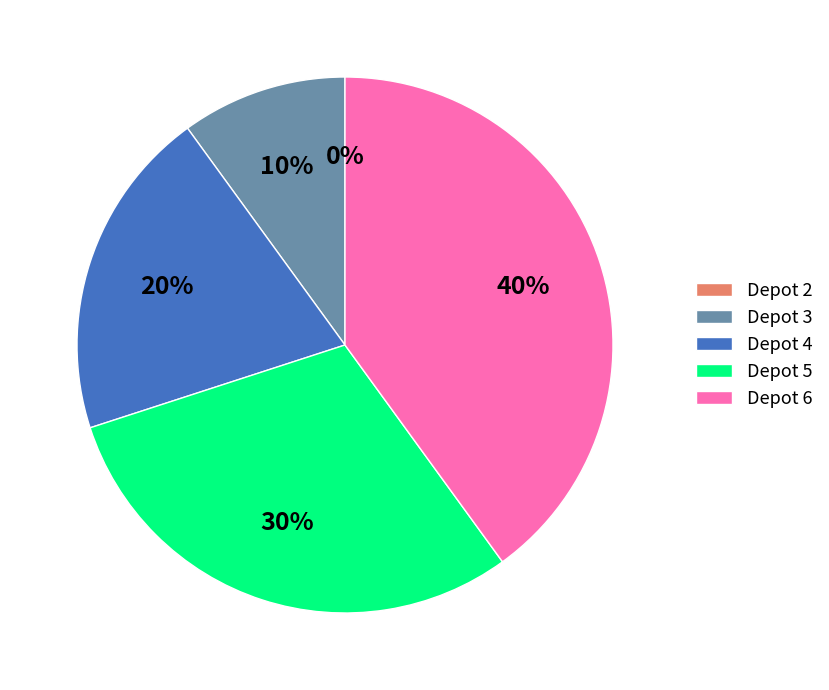

Is there a majority slice in this chart?

No